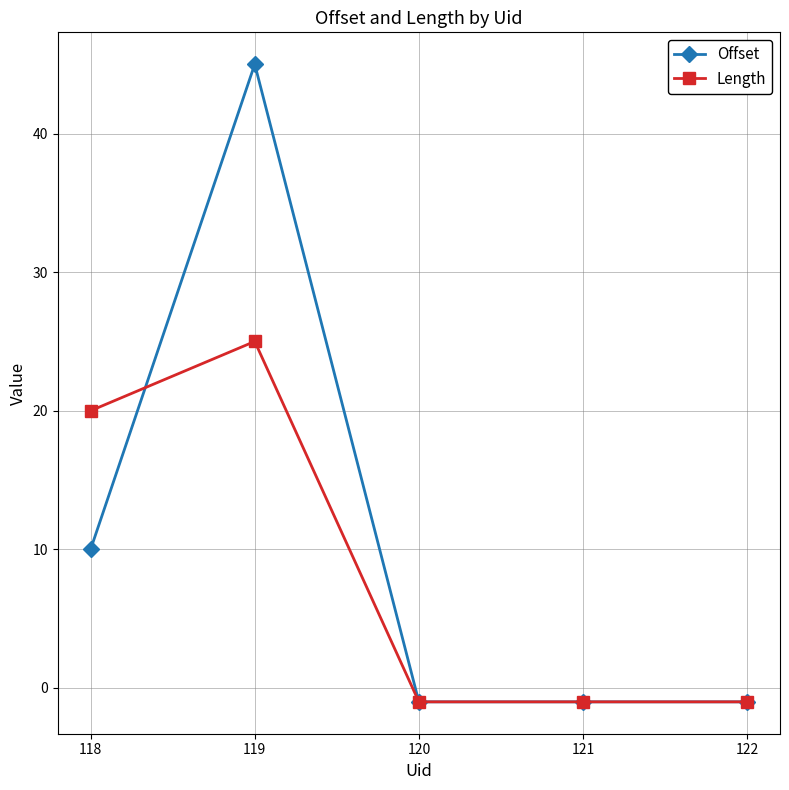

What is the value of the Offset point at the 5th from the left?

-1